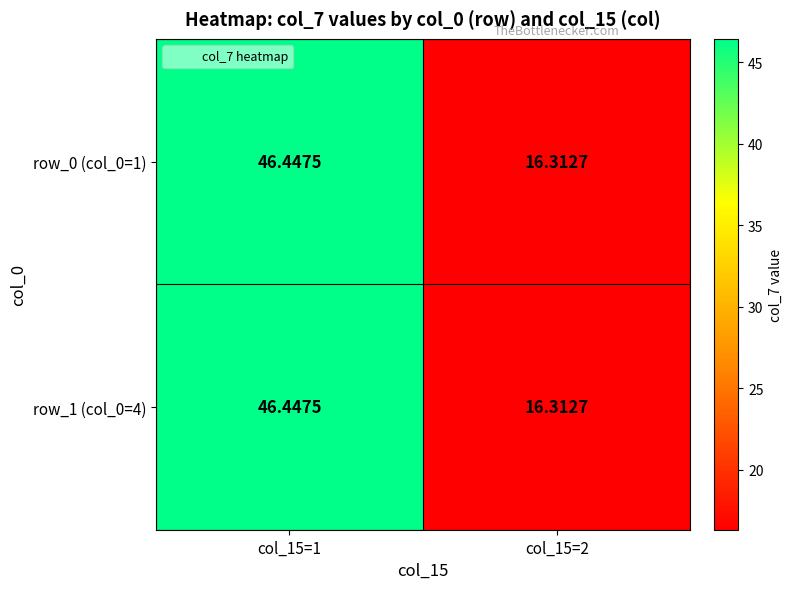

What is the greatest value displayed?

46.4